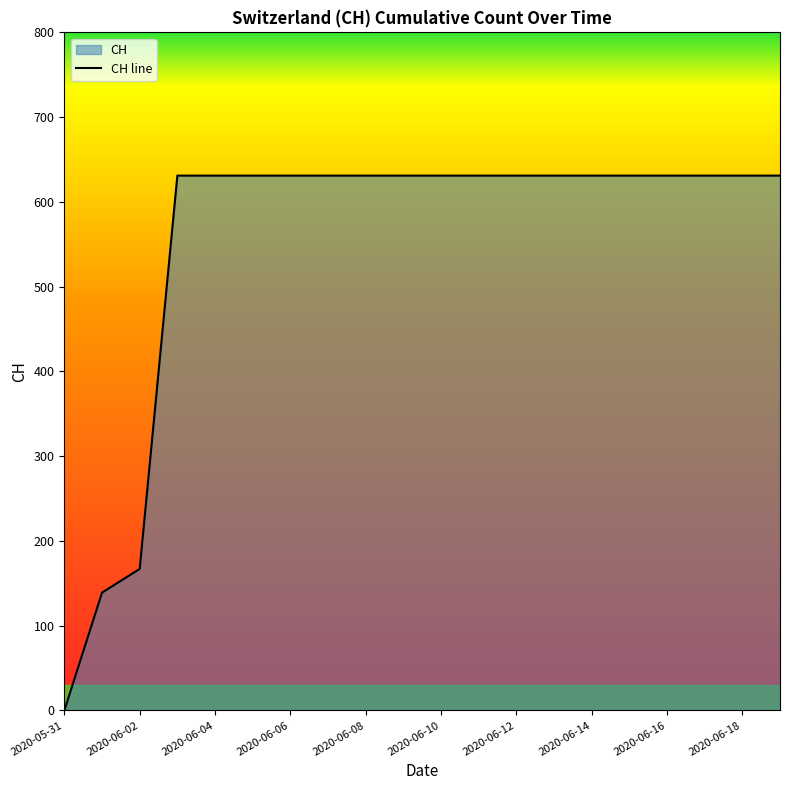

What is the average value?

552